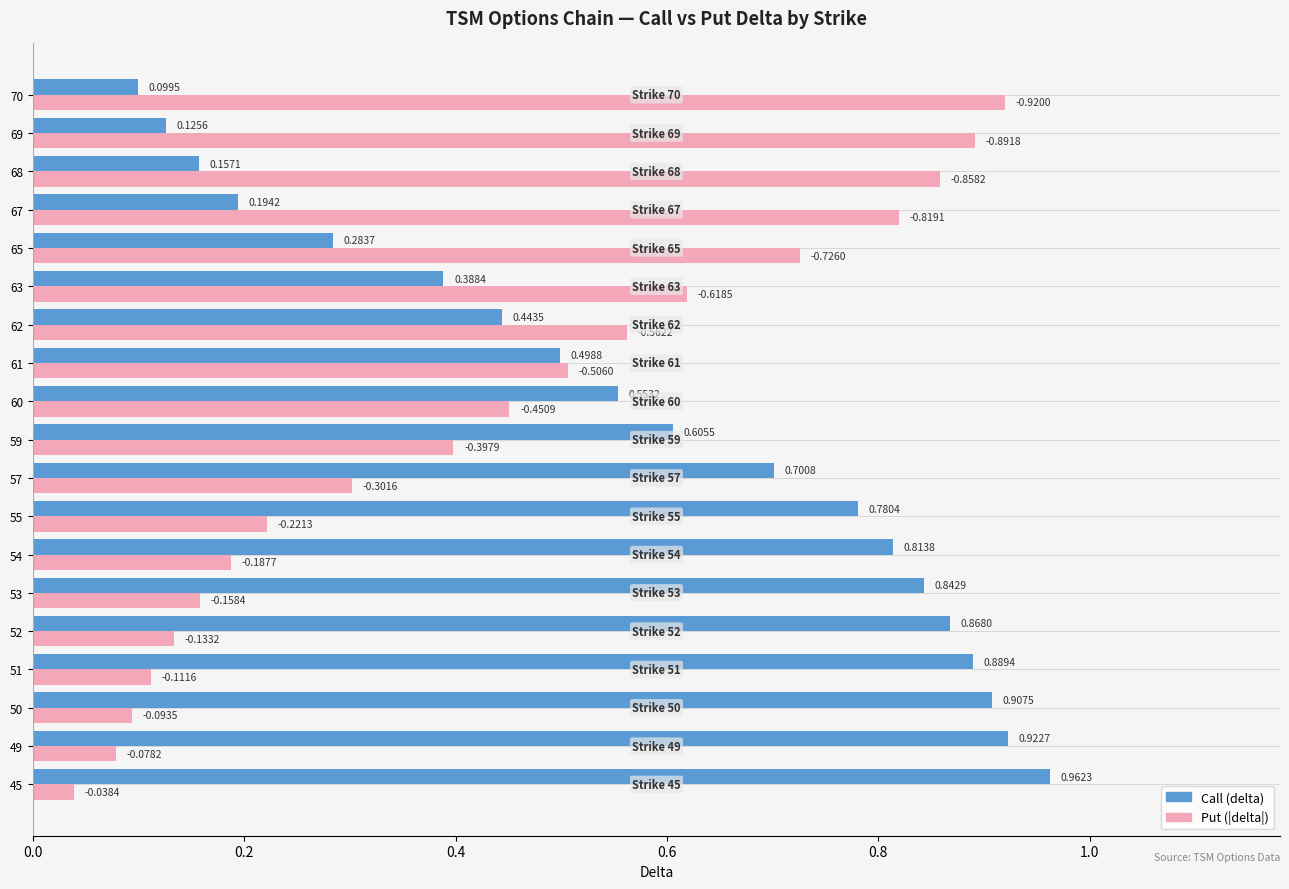

Rank the categories by Put (|delta|) value from lowest to highest.

45, 49, 50, 51, 52, 53, 54, 55, 57, 59, 60, 61, 62, 63, 65, 67, 68, 69, 70